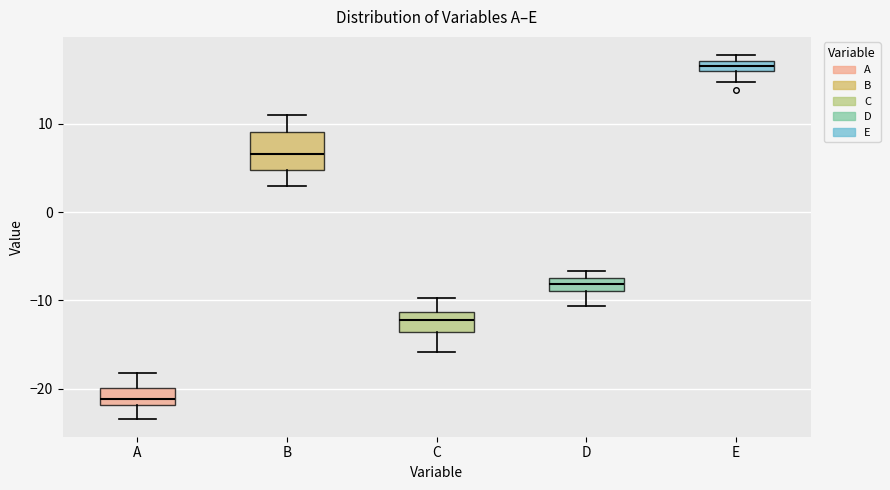

Which box's median line is the highest?

E